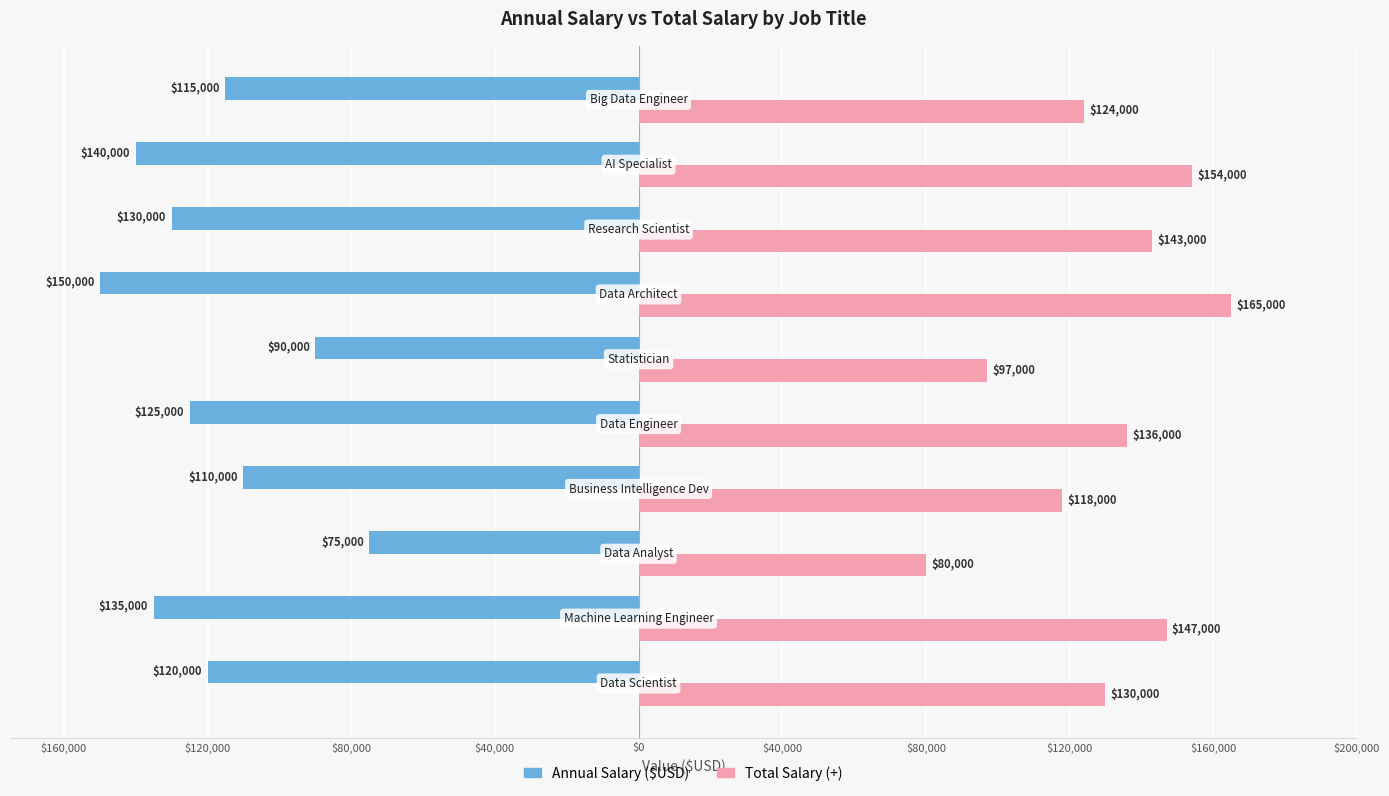

What is the lowest value of the Annual Salary ($USD) series?

-150000